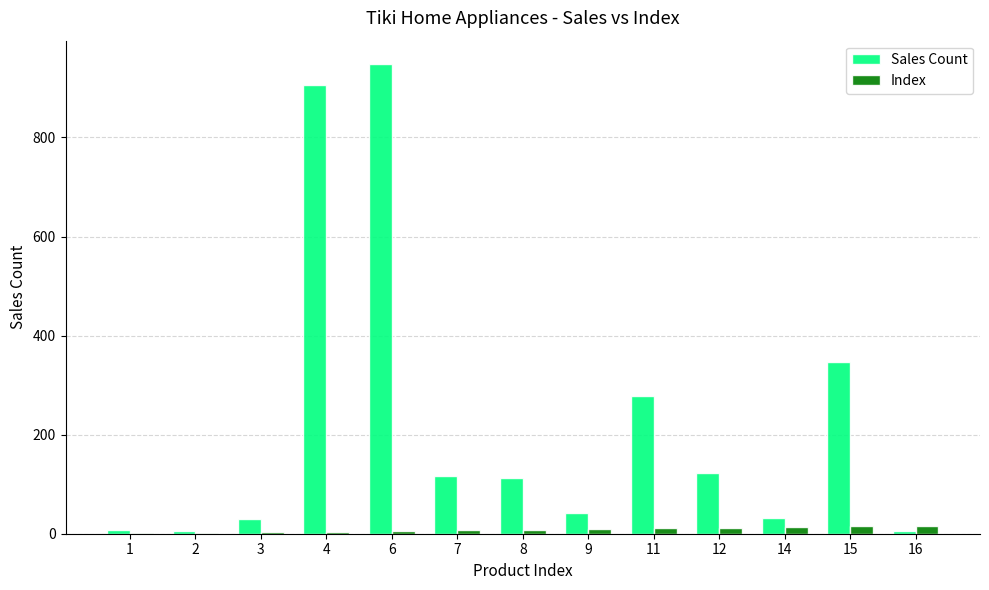

Which series changed the most between 9 and 11?

Sales Count